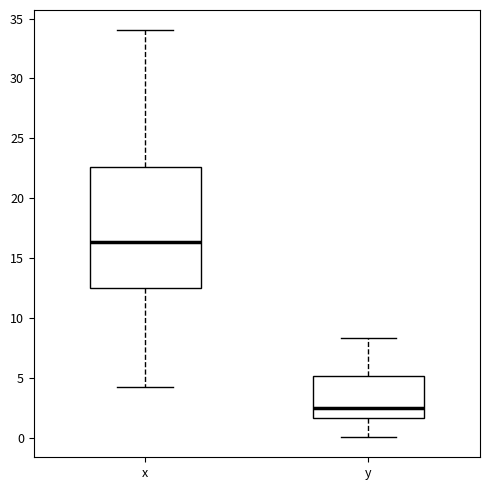

Which box's median line is the lowest?

y